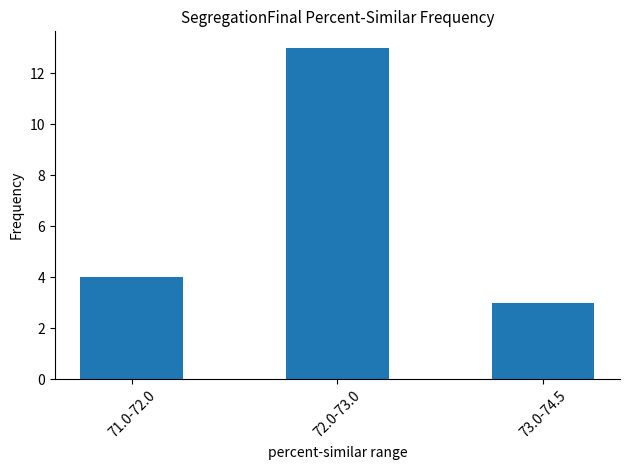

The chart shows a value of 5 at 71.0-72.0. True or false?

False